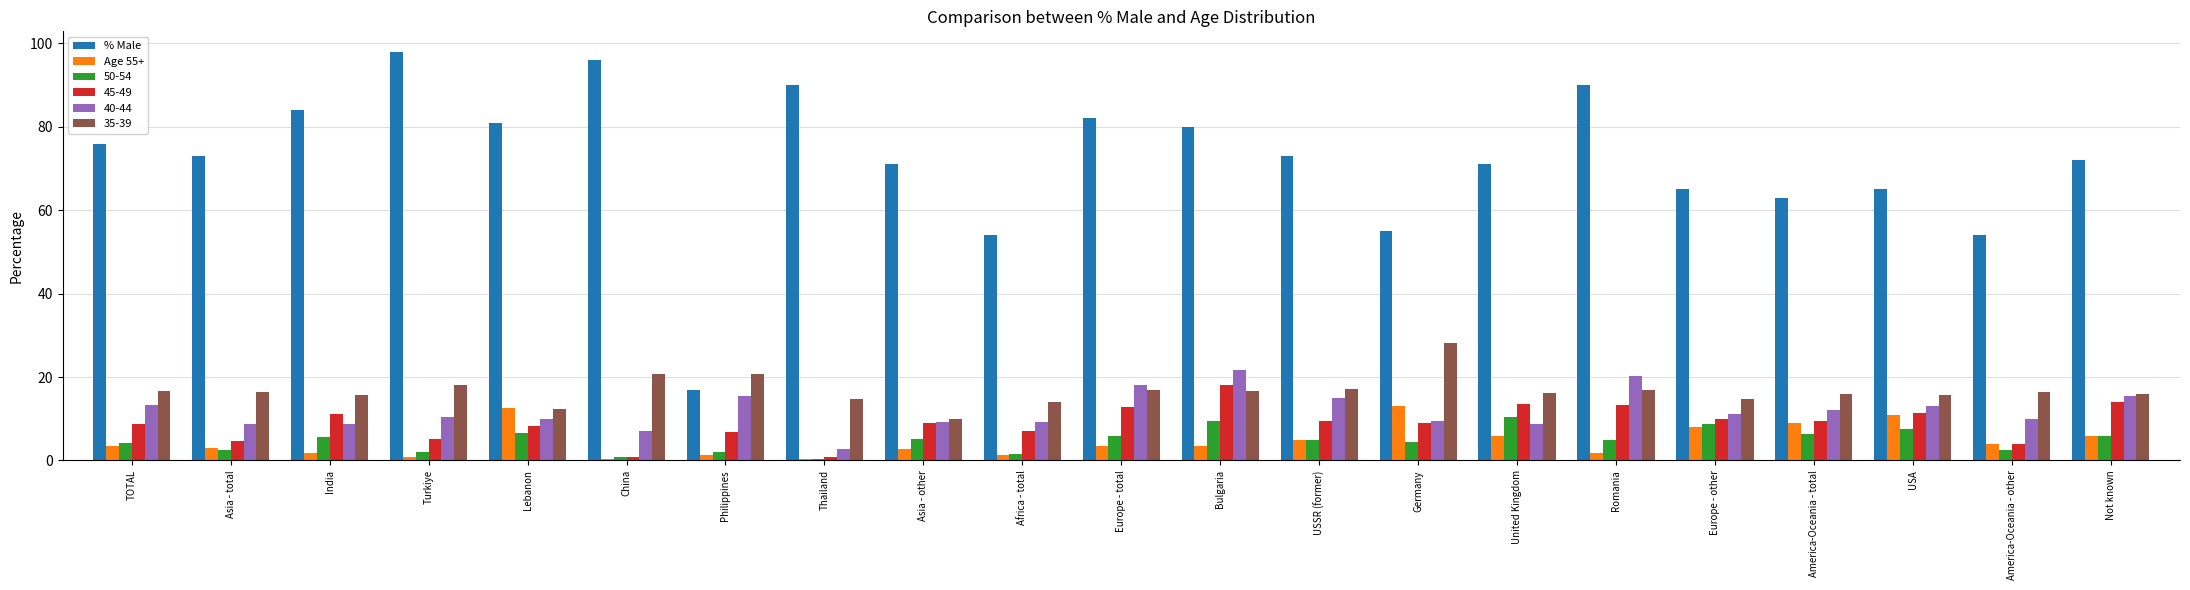

Is the value of Age 55+ at Philippines greater than the value of % Male at Asia - total?

No